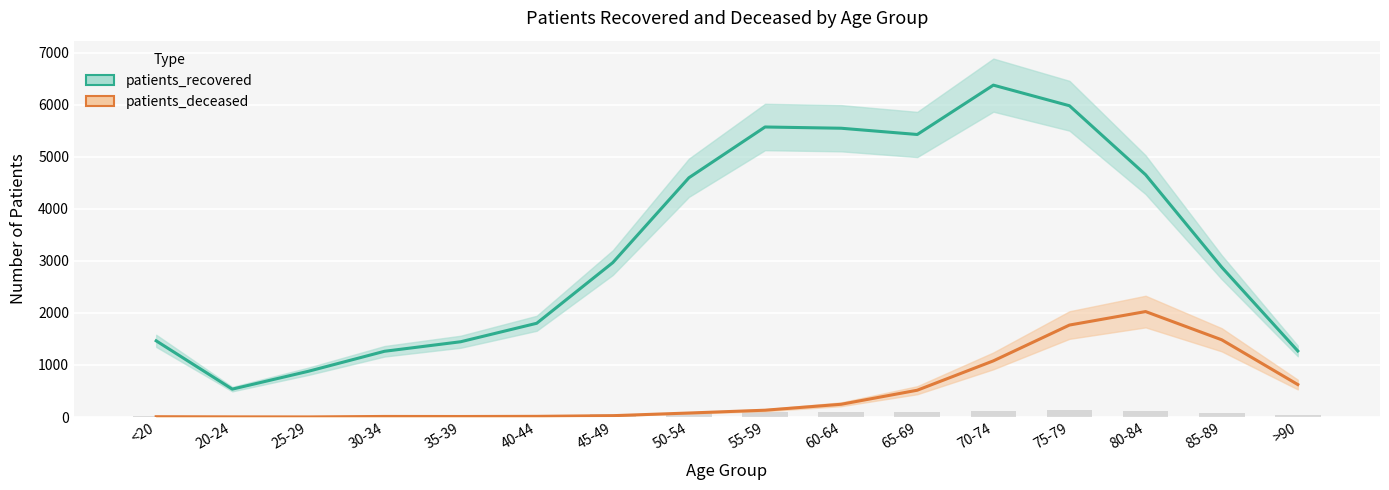

Count the number of categories in the chart.

16